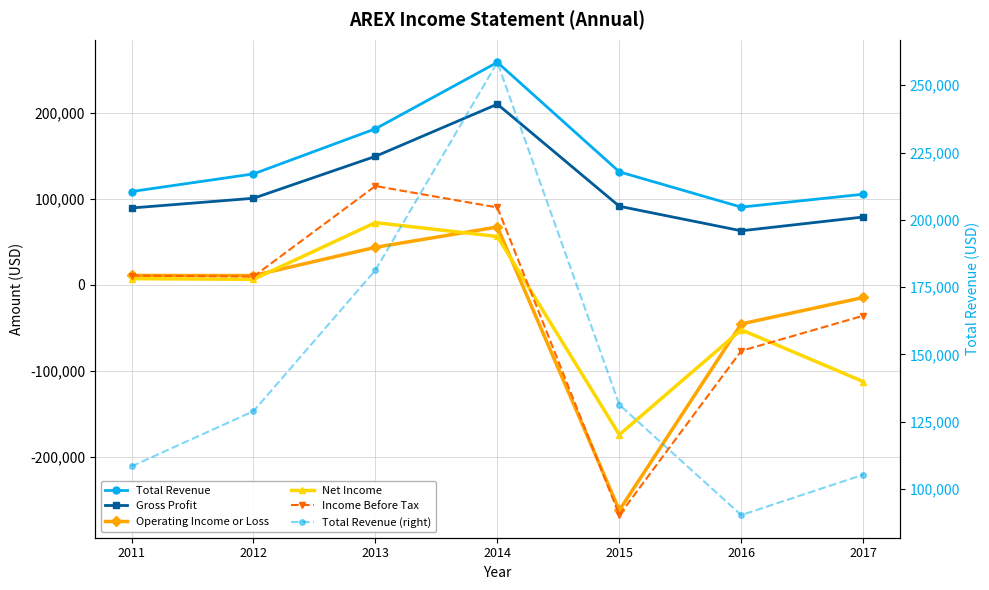

What is the sum of all Total Revenue values?

1004000